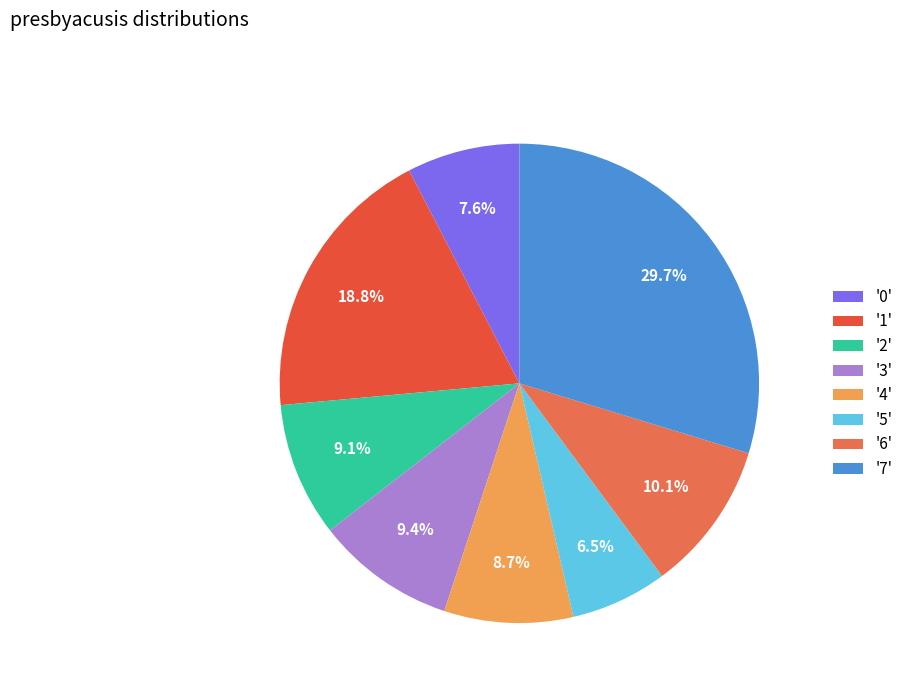

Is there any slice that represents more than half of the pie?

No